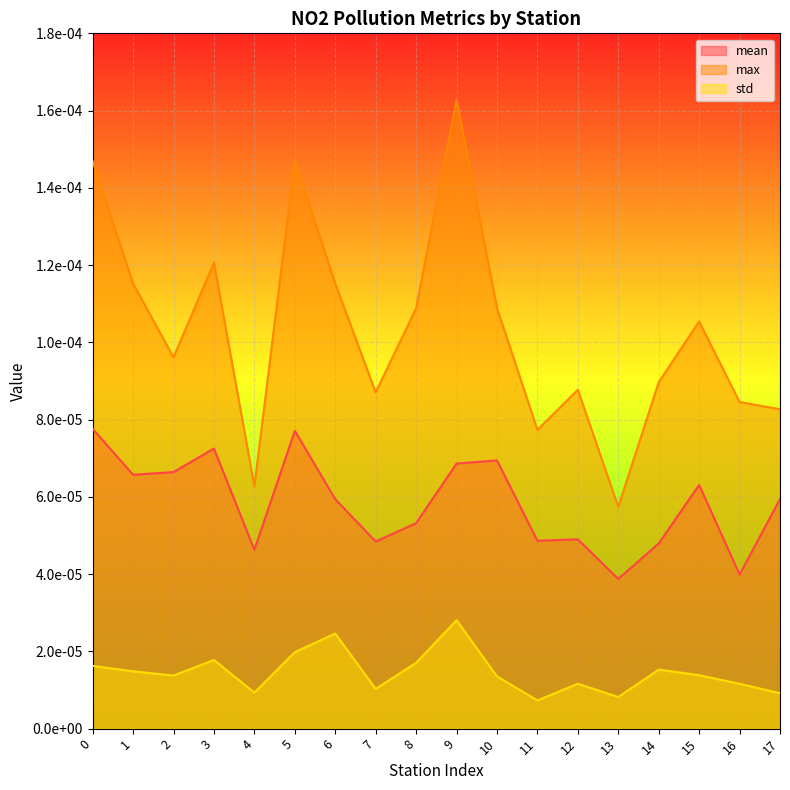

Does the chart display data point markers on the line(s)?

No